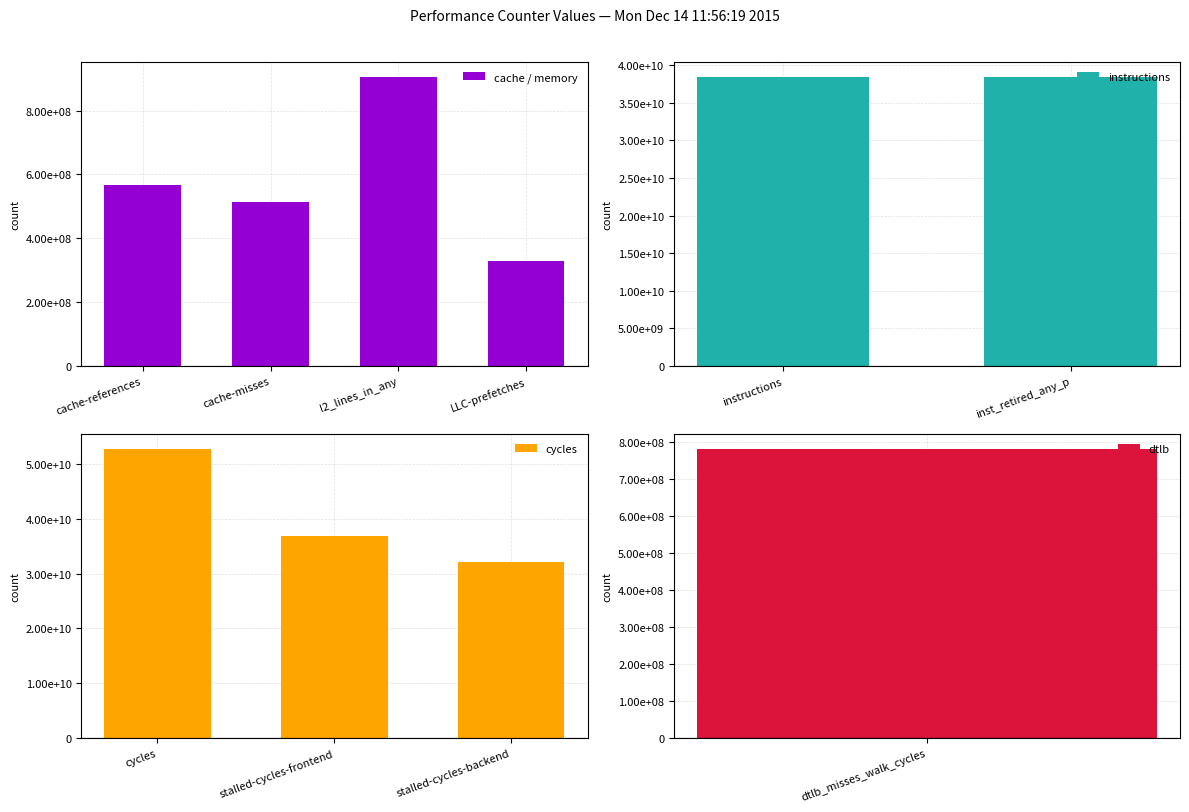

What is the difference between the values at cache-misses and inst_retired_any_p?

37967204030